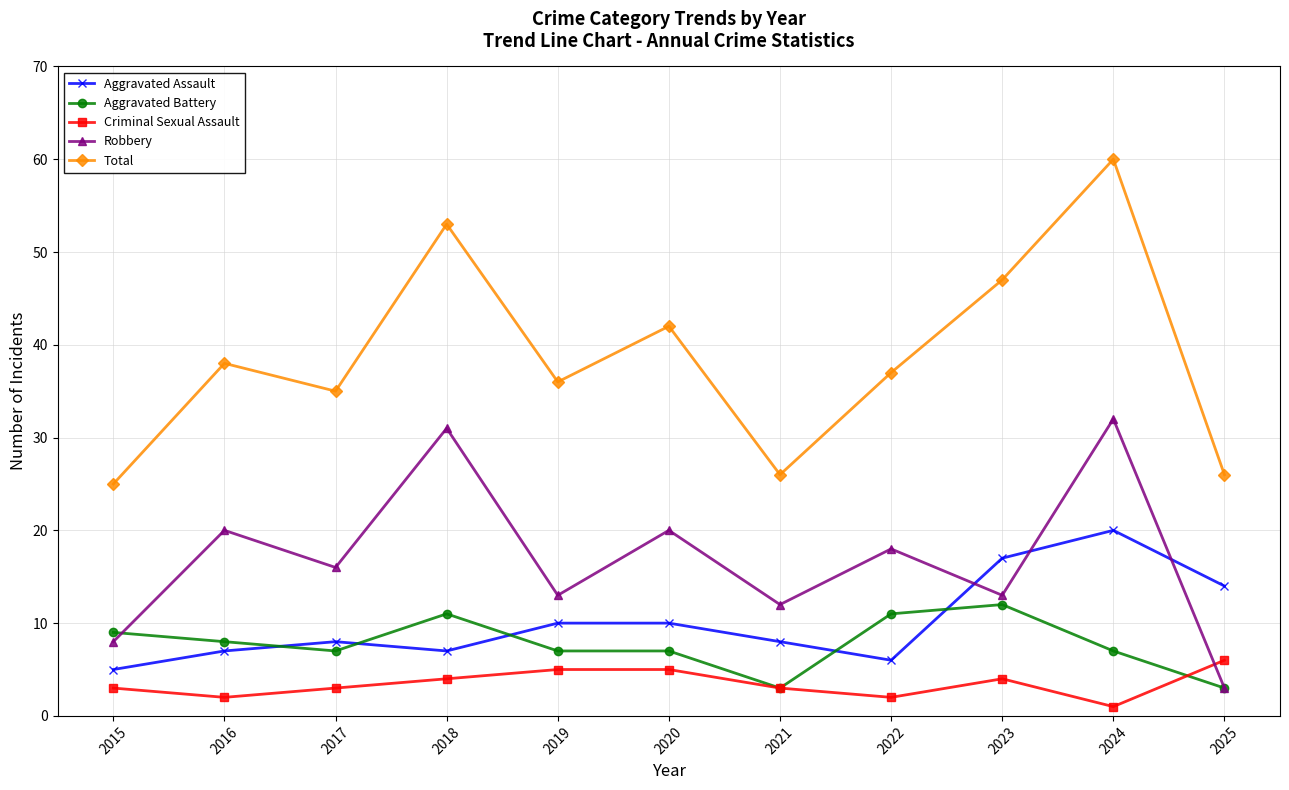

What is the value of the Robbery point at the 10th from the left?

32